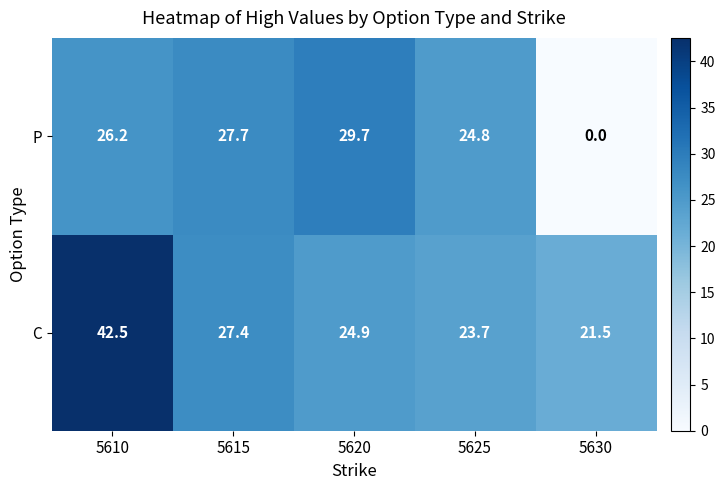

What is the difference between the highest and lowest values at 5610?

16.3